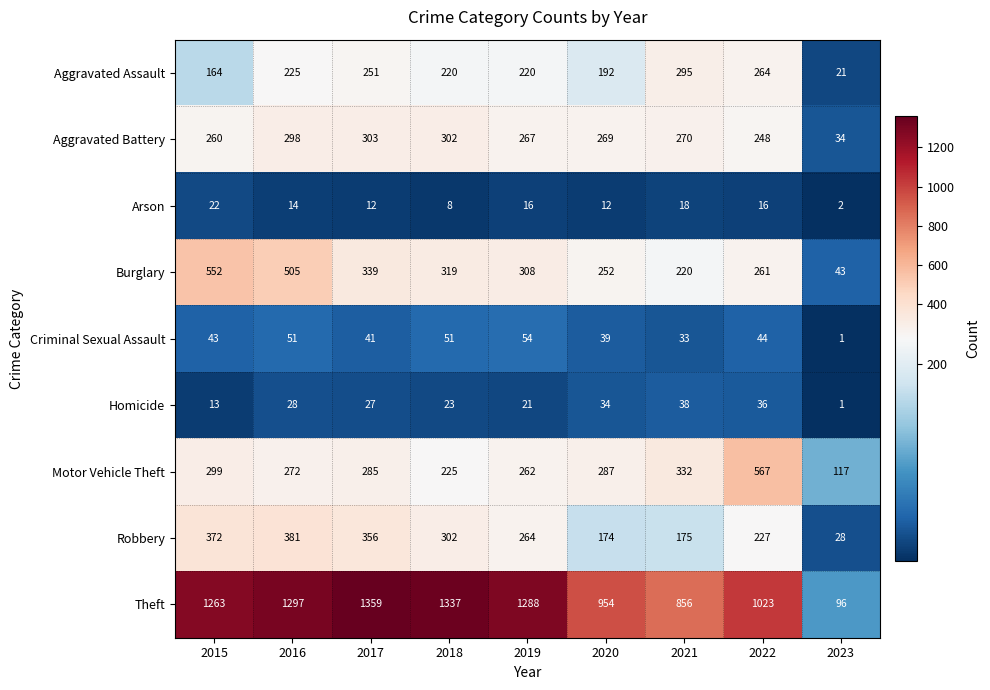

At which label does Aggravated Battery first exceed 269?

2016